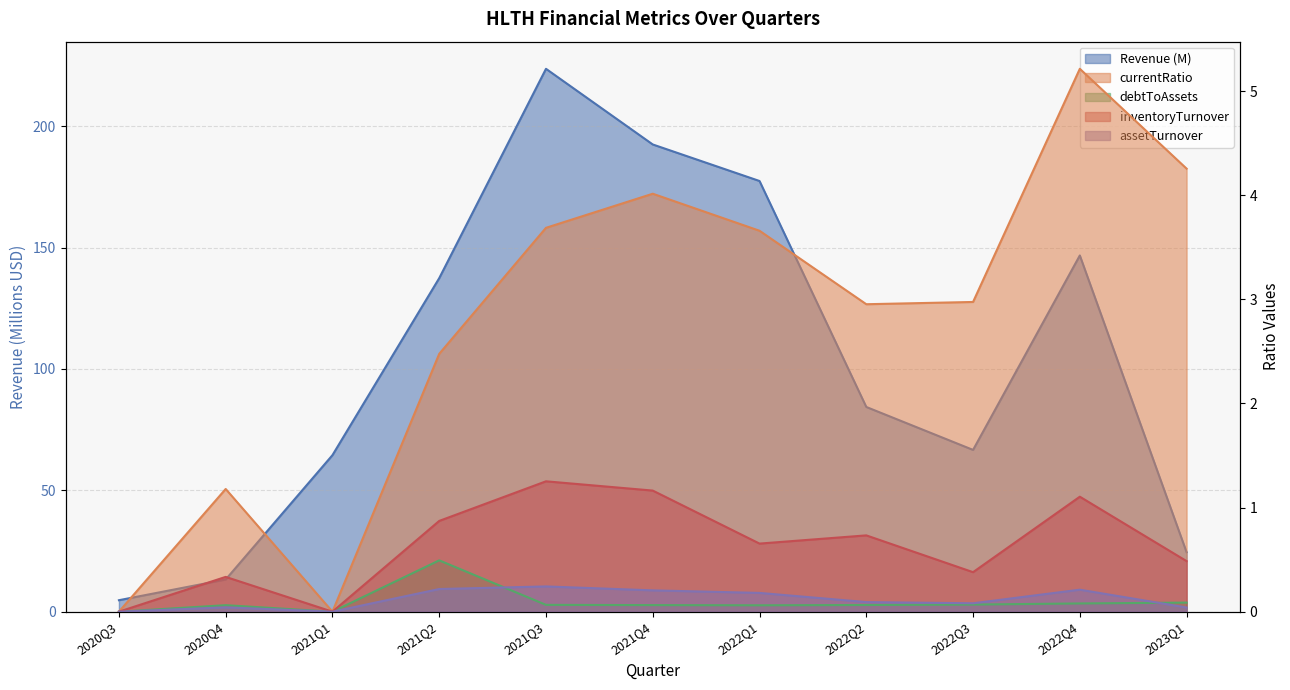

Is it true that assetTurnover equals -0.1 at 2021Q1?

False